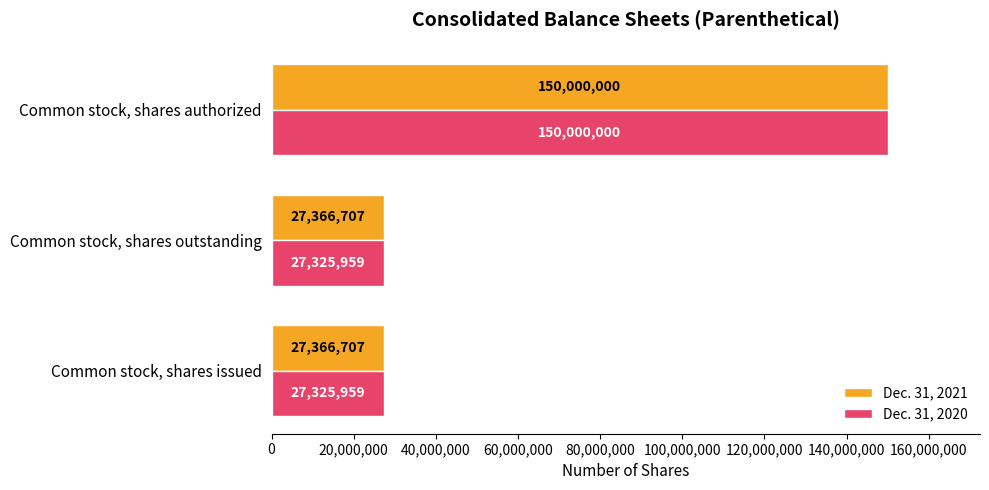

The value of Dec. 31, 2020 at Common stock, shares outstanding is 35867069. True or false?

False